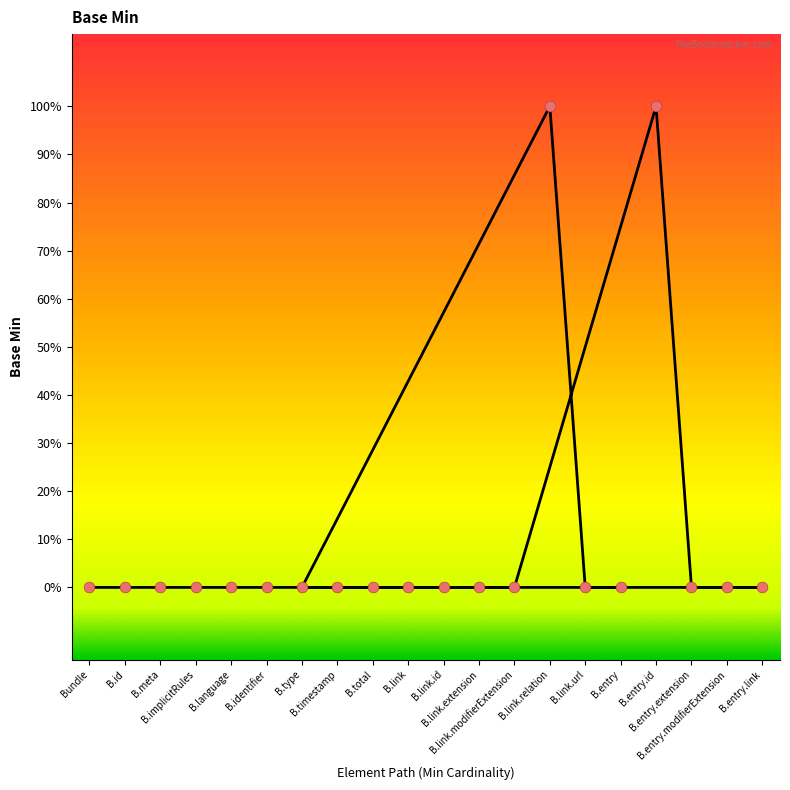

Which has a higher value, B.type or B.id?

B.type